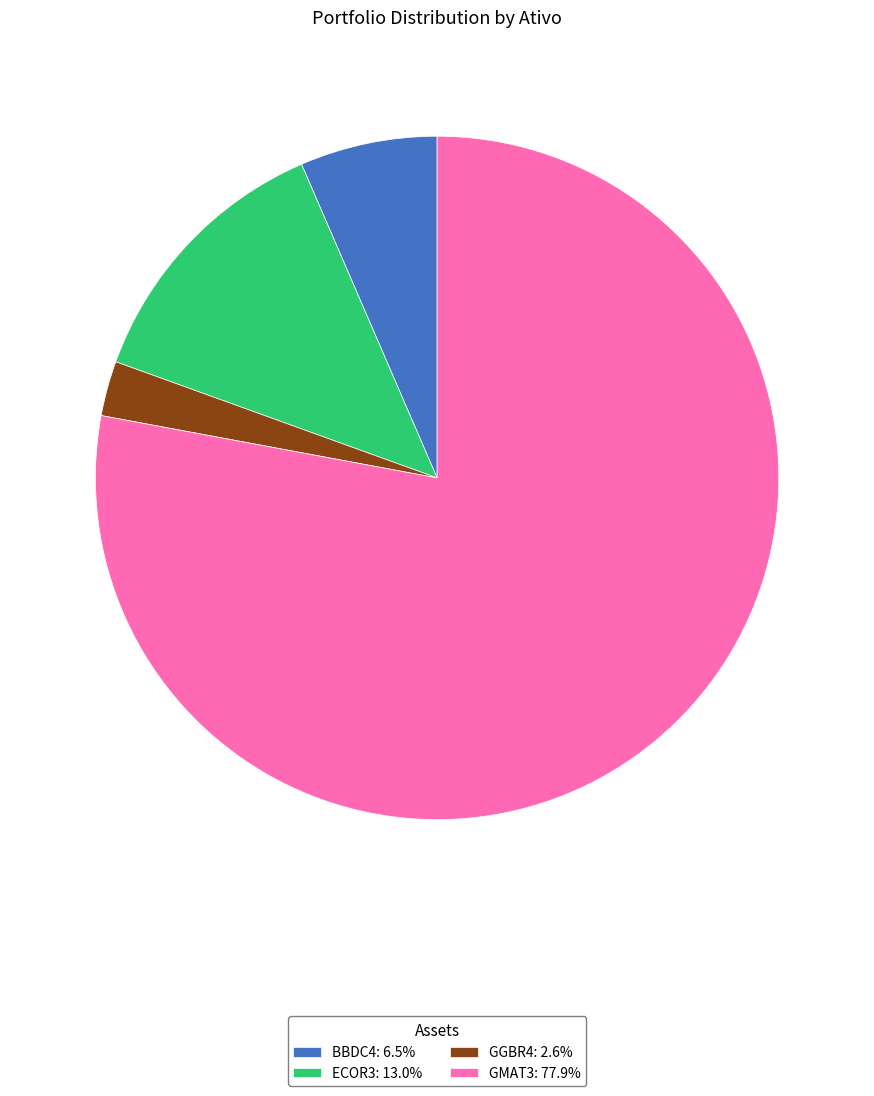

Which slice is the largest?

GMAT3